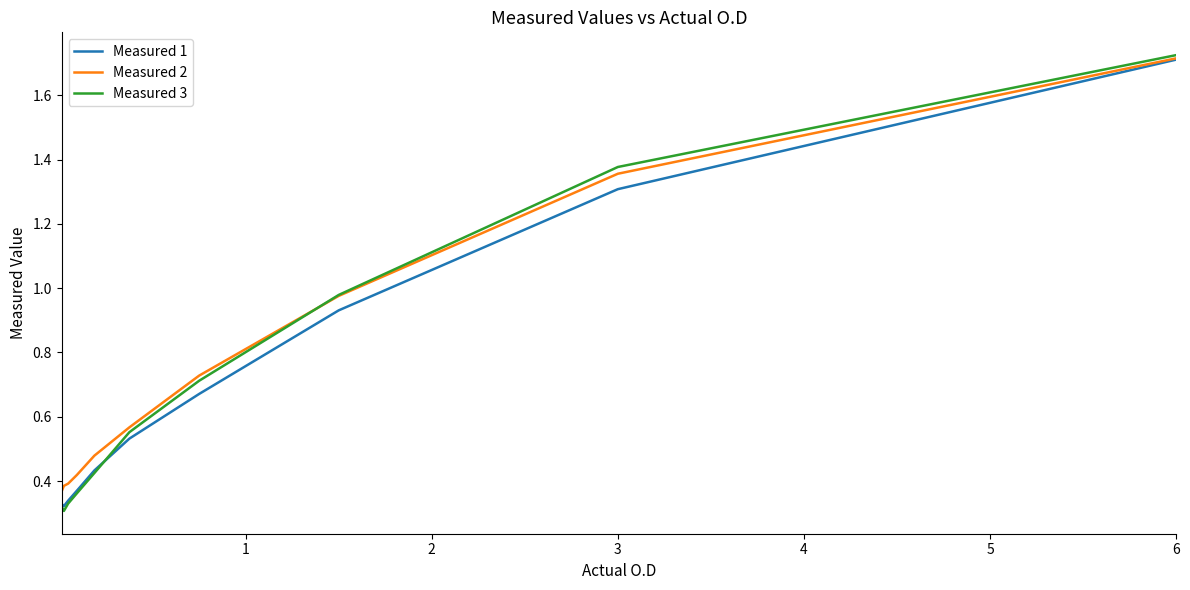

How many lines are shown in the chart?

3